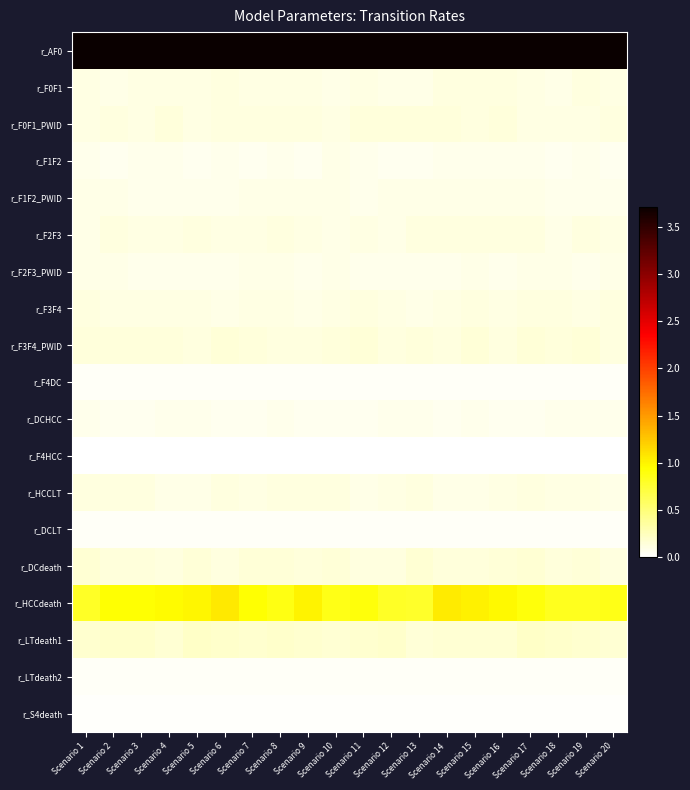

At which category does the chart reach its minimum across all series?

Scenario 18